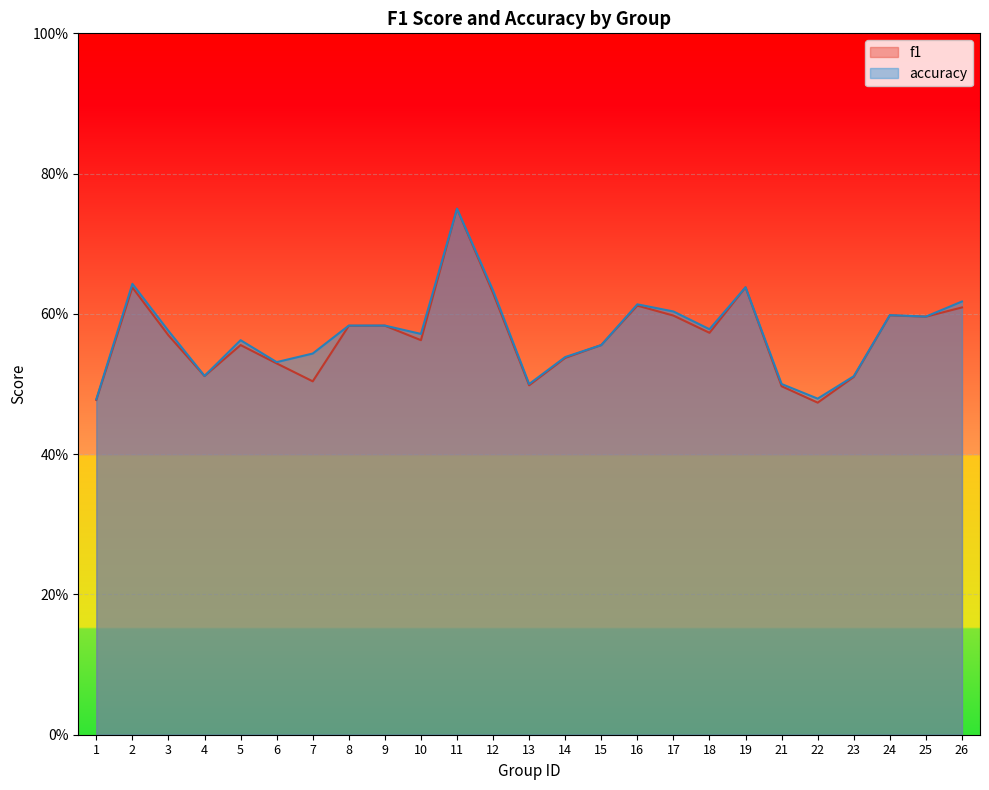

What is the average value of the accuracy series?

0.6